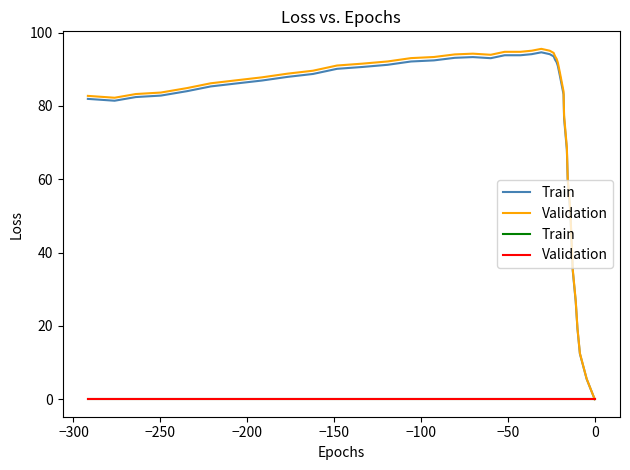

Does the chart display data point markers on the line(s)?

No